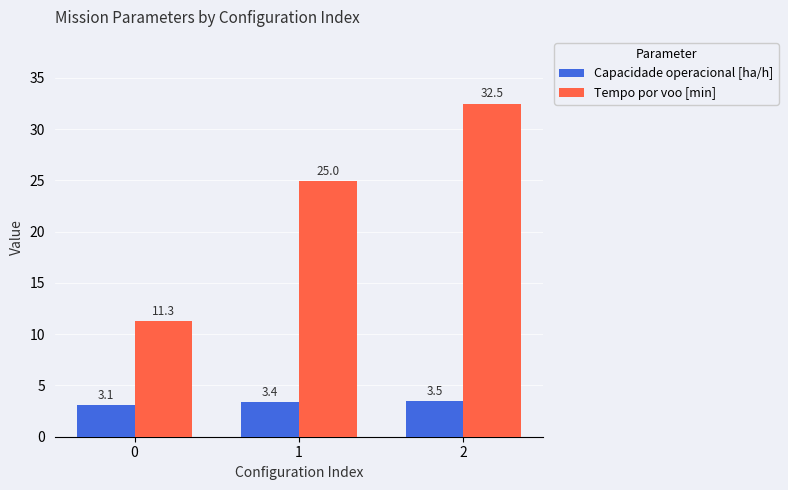

What is the difference between the Tempo por voo [min] values at 2 and 0?

21.2